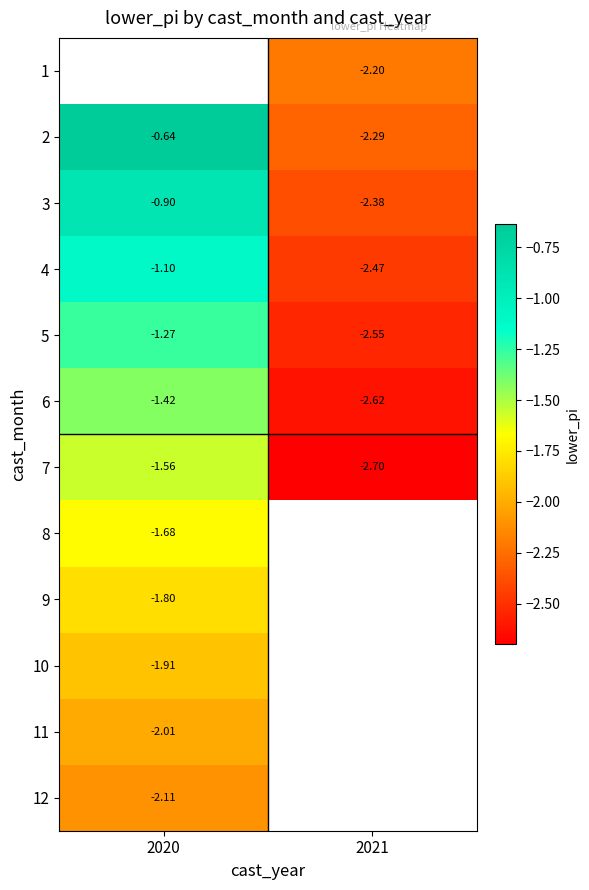

Is the value of 6 at 2020 greater than the value of 5 at 2021?

Yes